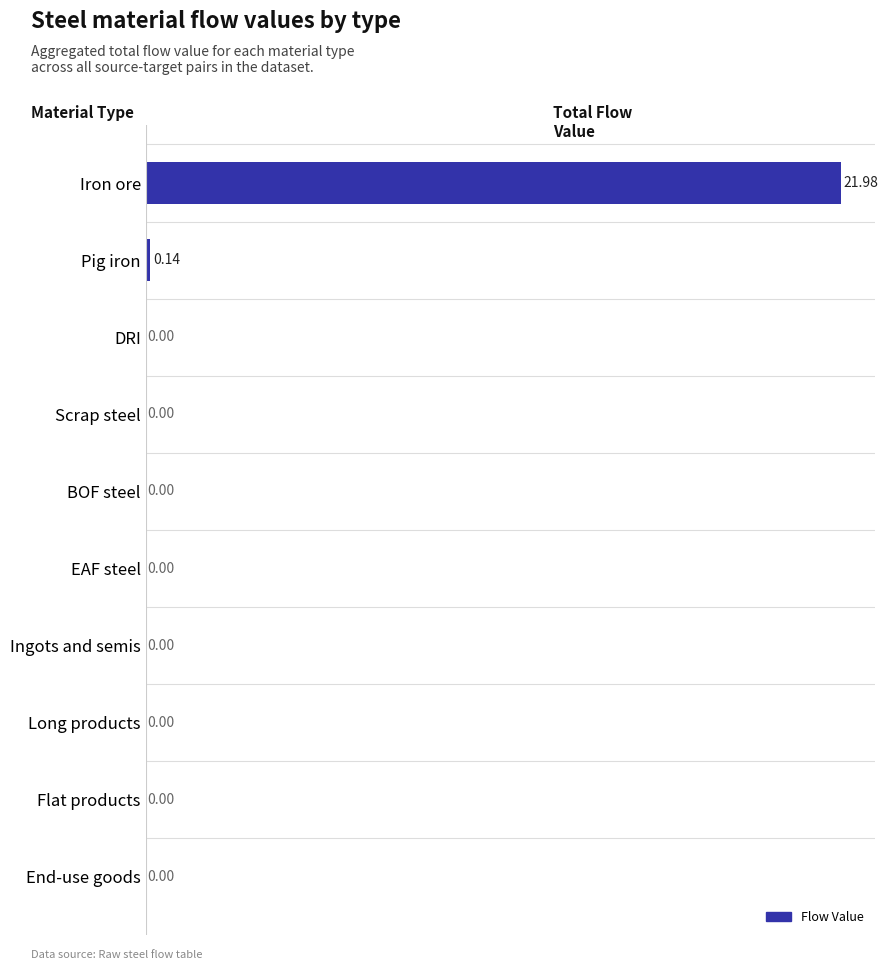

What is the sum of all values?

22.1